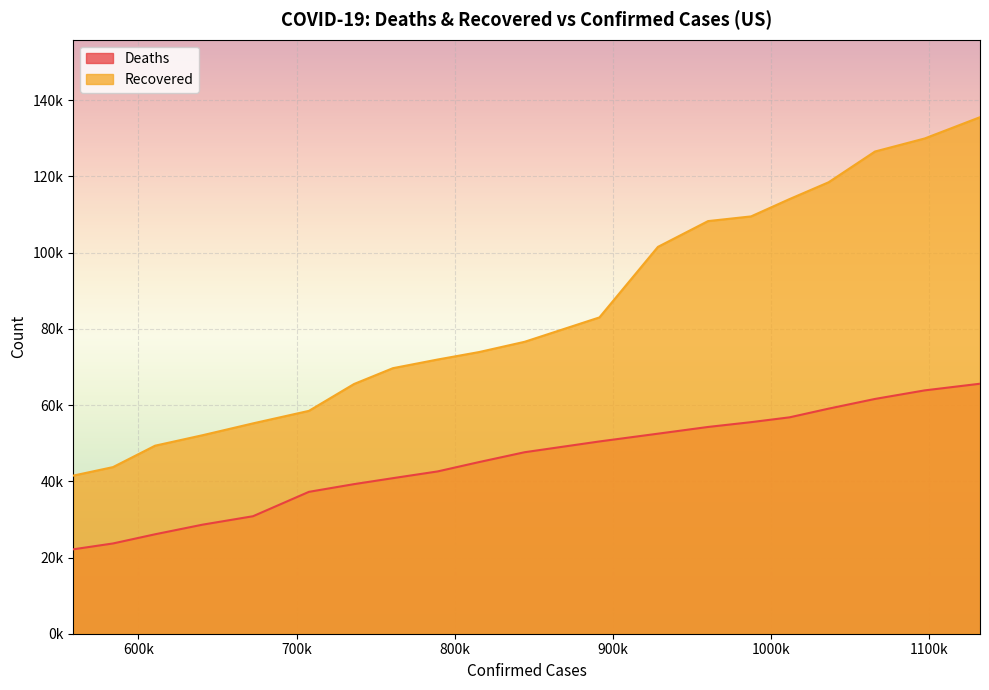

Rank the series by their maximum value, from lowest to highest.

Deaths, Recovered